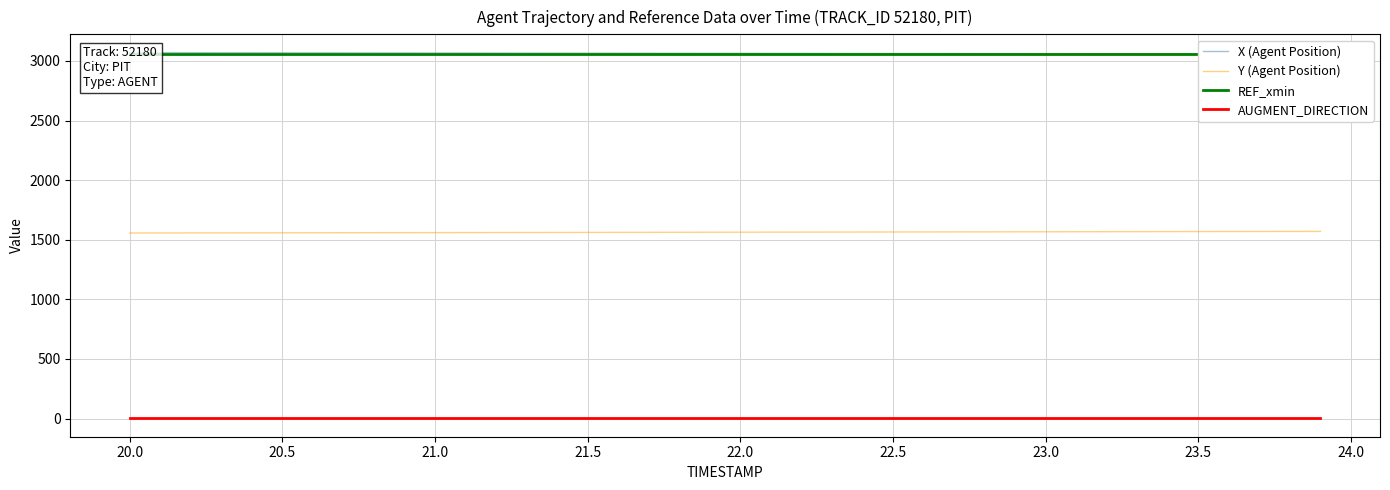

True or false: AUGMENT_DIRECTION and Y (Agent Position) intersect in this chart.

False